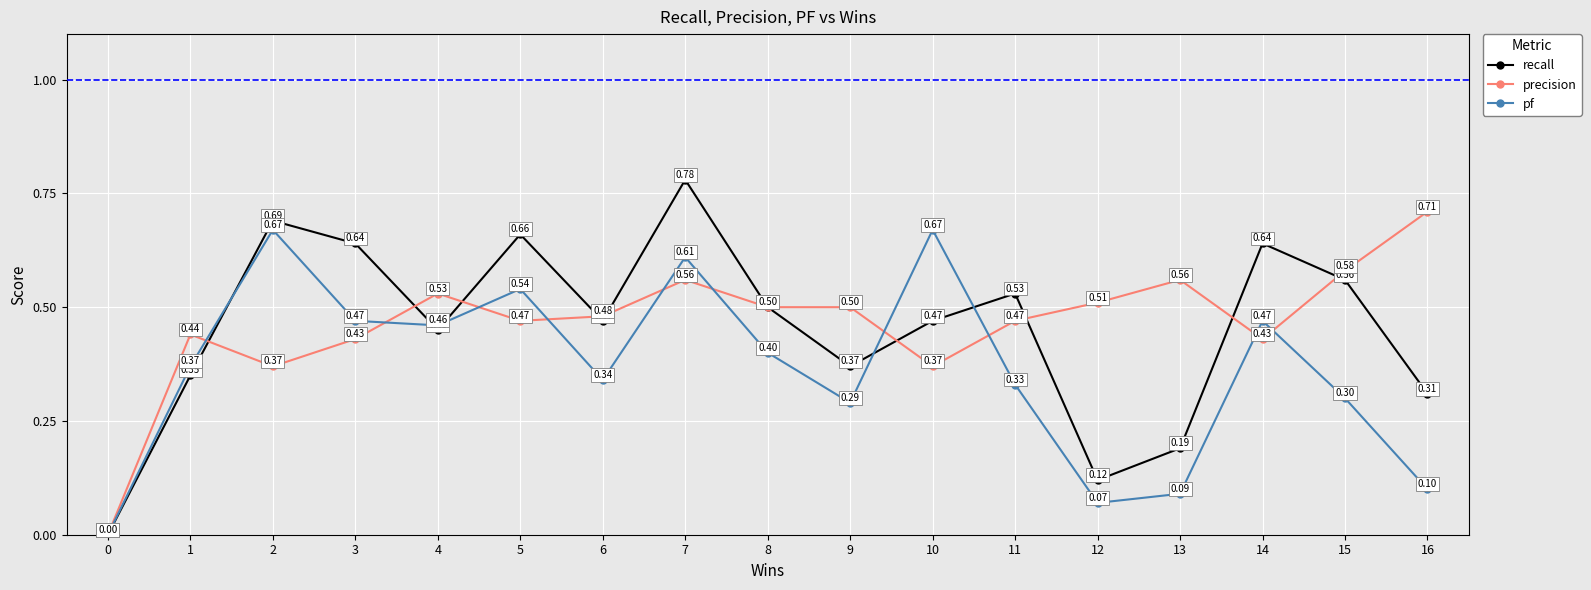

In pf, how many points are lower than both neighbors (excluding endpoints)?

4